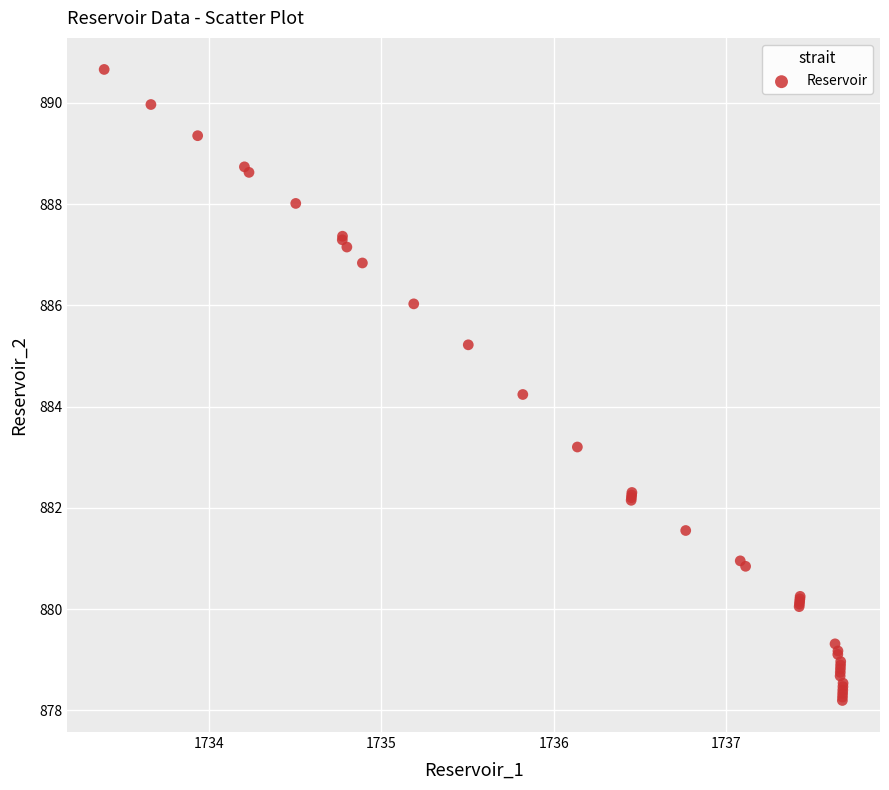

What Y value in the scatter plot is closest to 884?

884.2